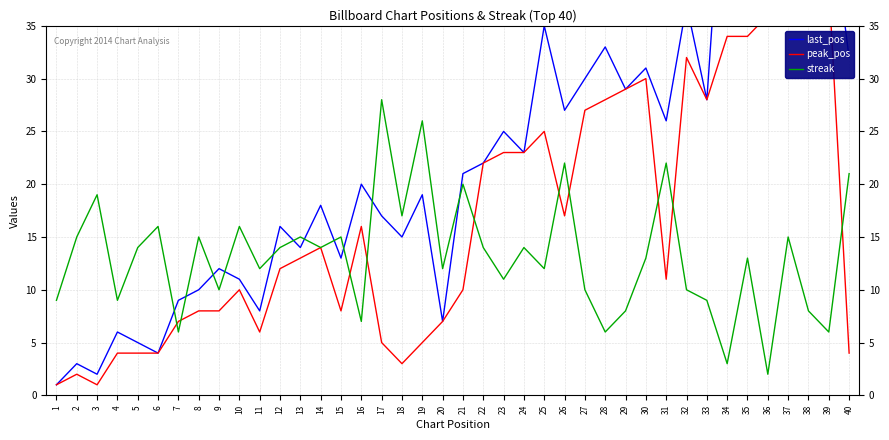

What is the difference between the maximum and minimum values in the last_pos series?

55